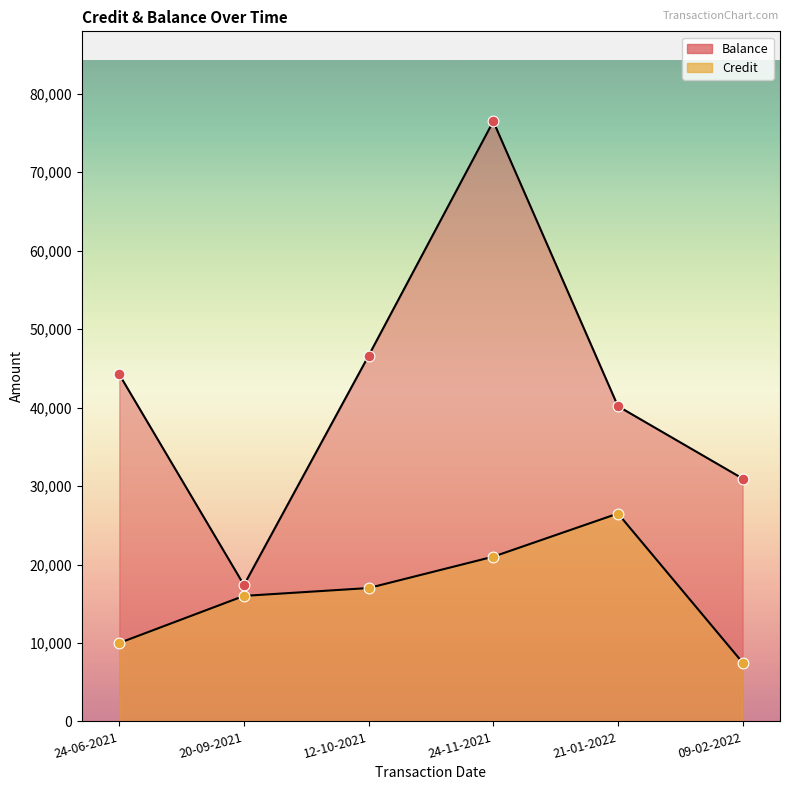

Which series has the largest total across all categories?

Balance